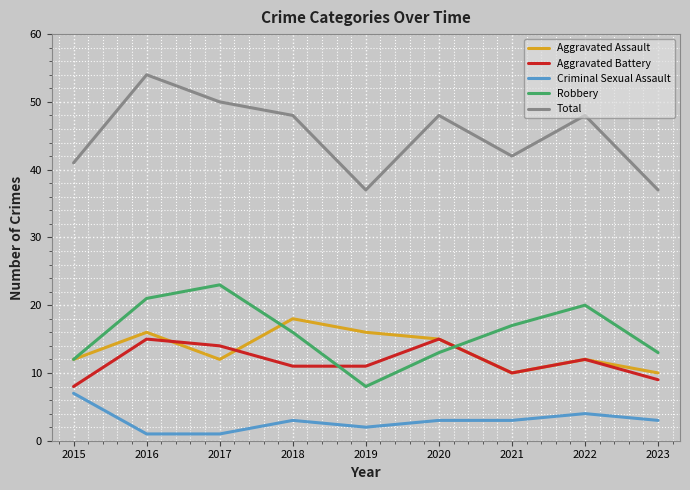

True or false: Aggravated Assault has a value of 30 at 2018.

False